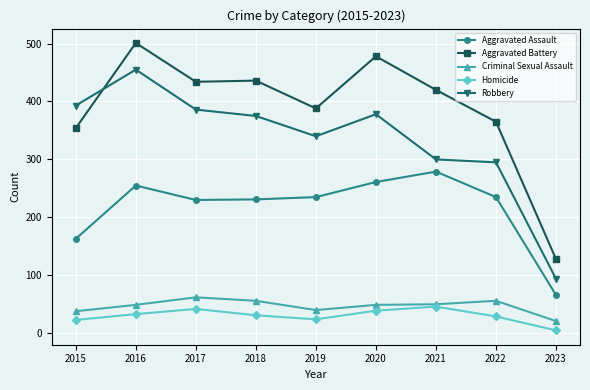

Between 2018 and 2020, which series saw the biggest shift?

Aggravated Battery